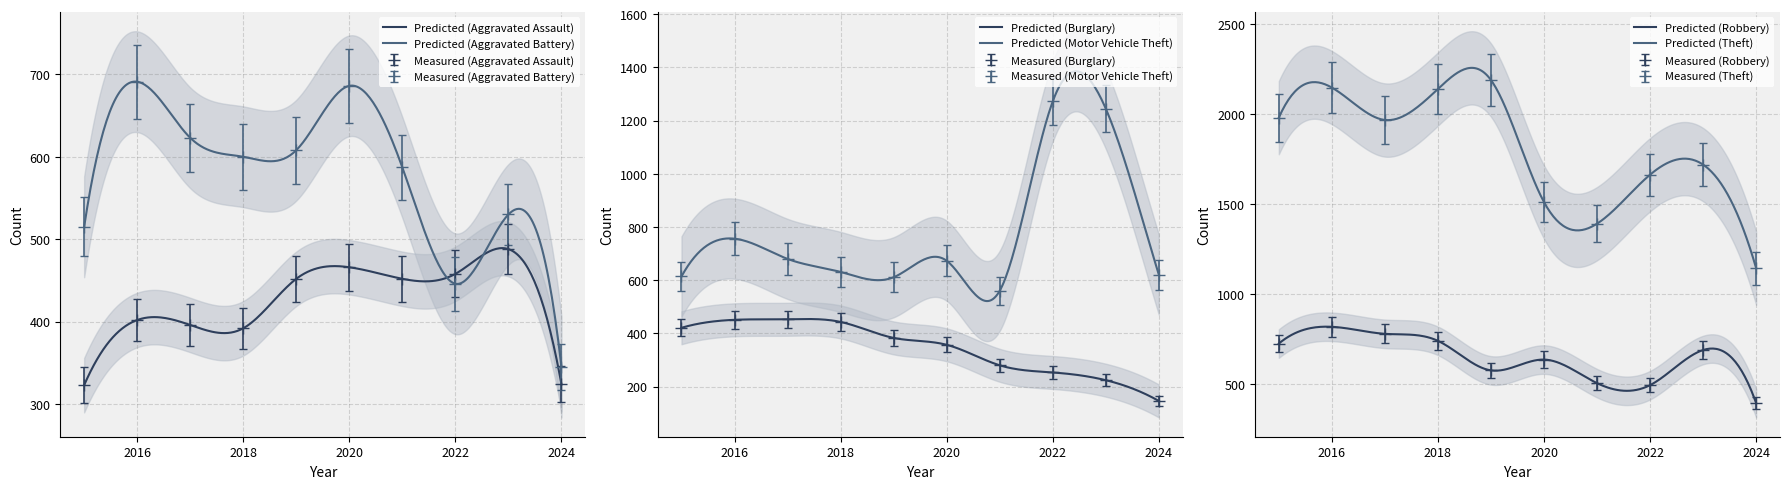

What is the value of the Robbery point at the 8th from the left?

495.0